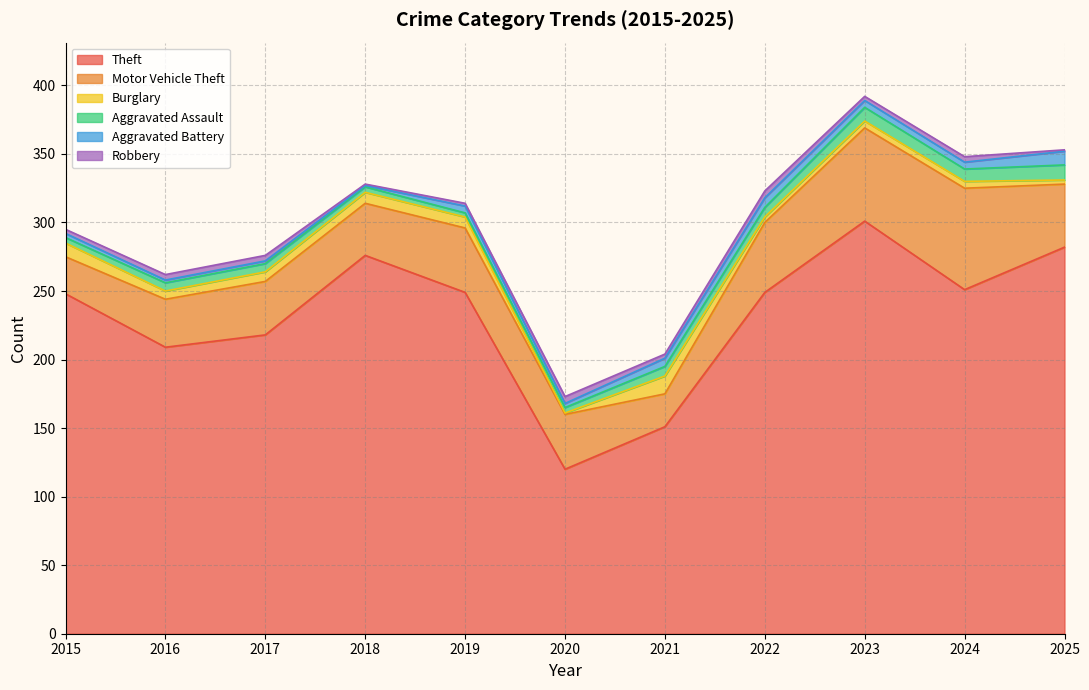

How many values in the Burglary series are below 6?

5